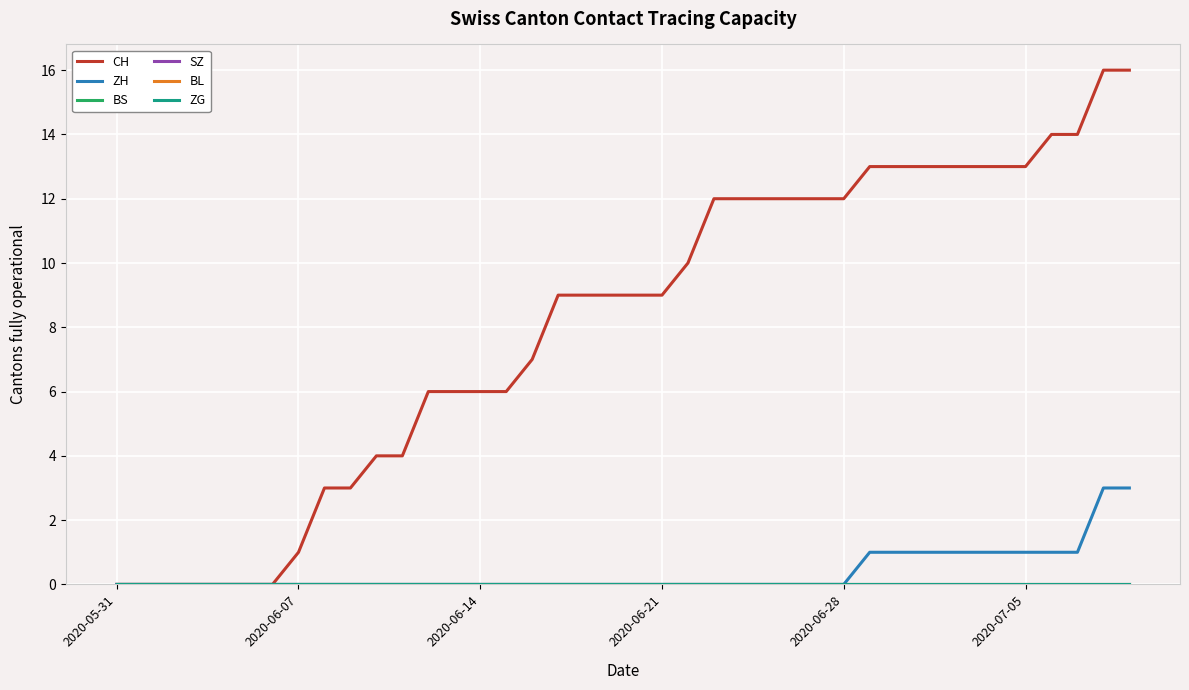

Does the chart have visible grid lines?

Yes